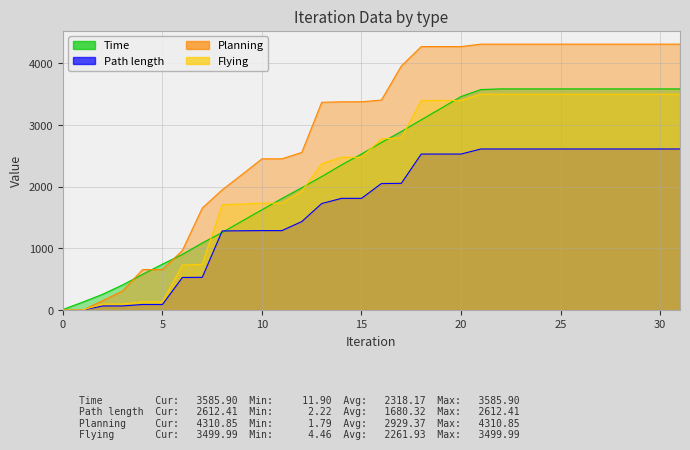

How many data points in Time are less than 2717?

16